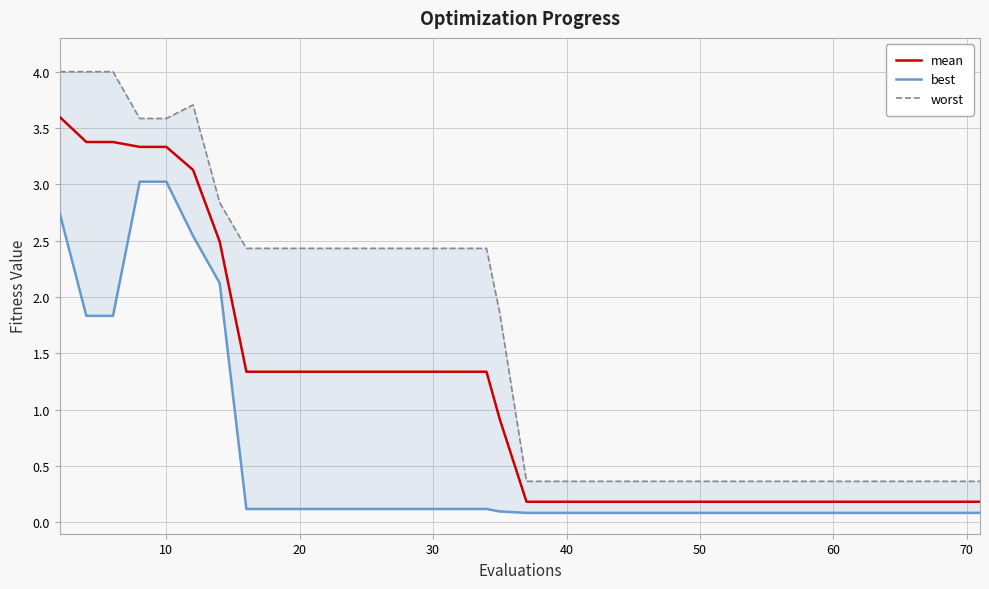

How many data points does each series have?

40